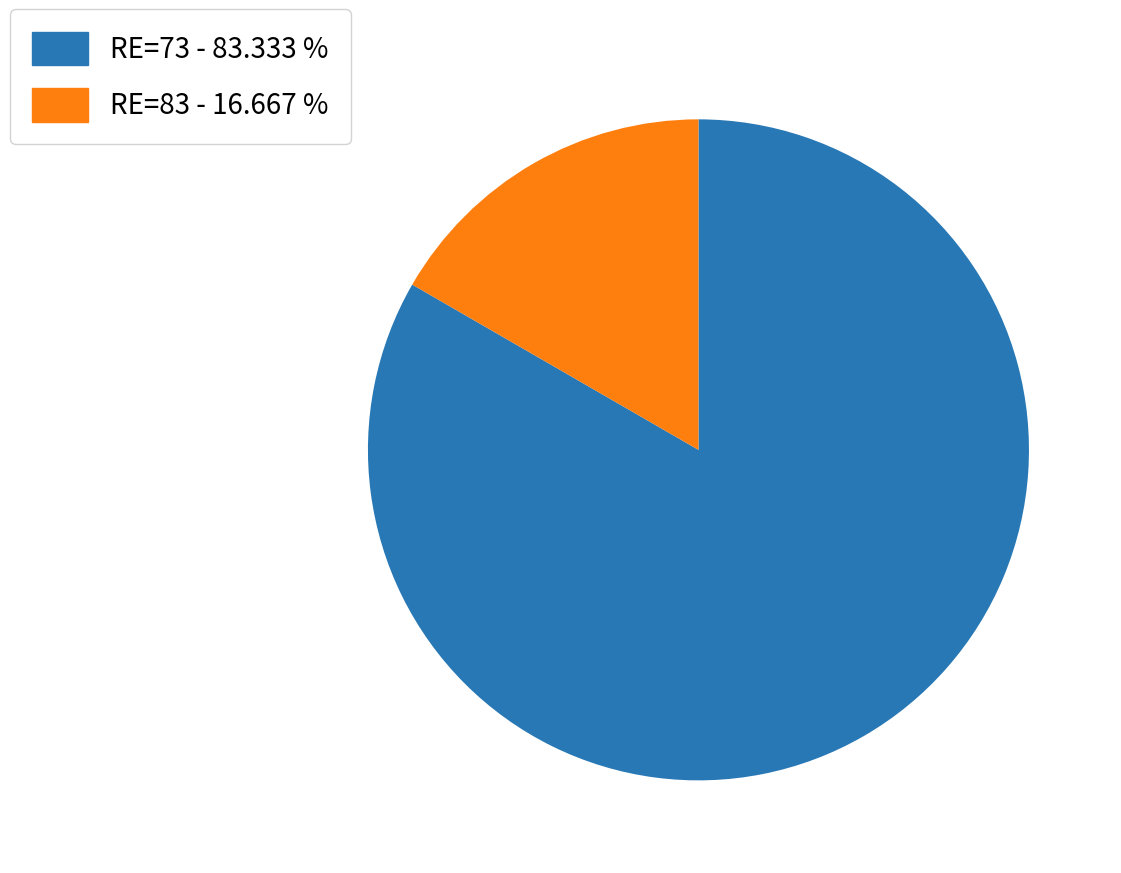

Which has a higher value, RE=83 - 16.667 % or RE=73 - 83.333 %?

RE=73 - 83.333 %